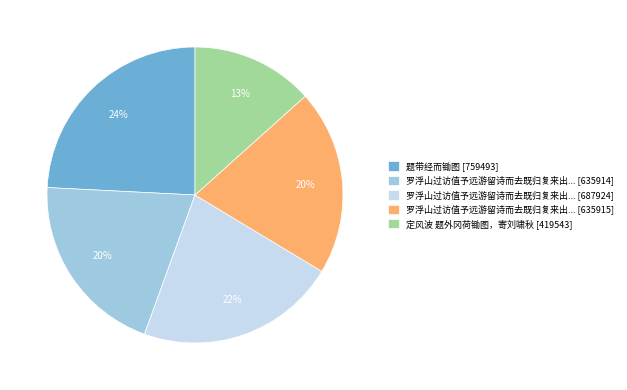

How many segments does this pie chart have?

5